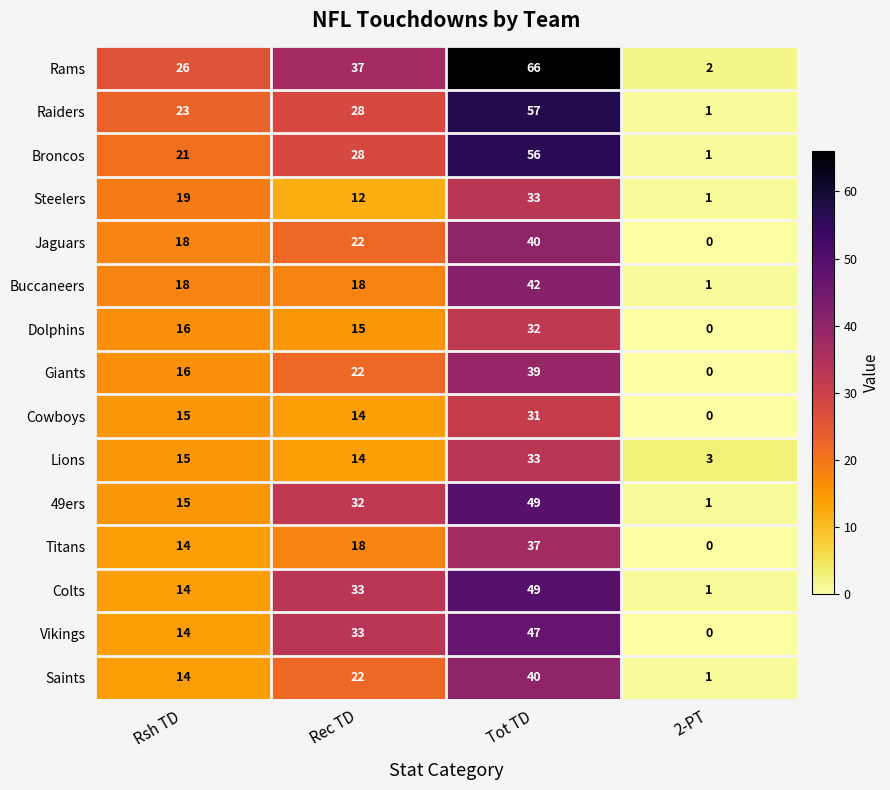

Which series has the widest spread of values?

Rams